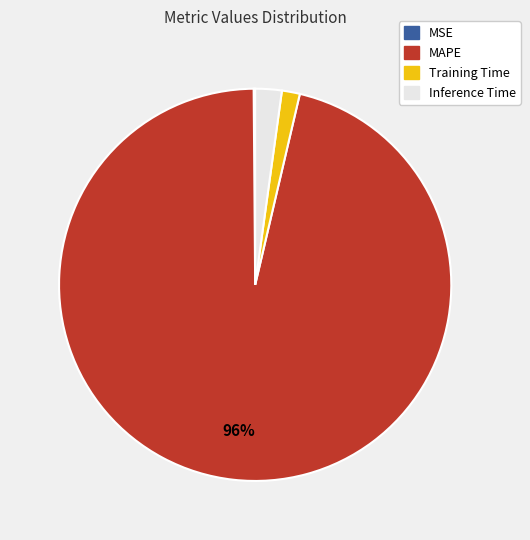

To the nearest percent, what is the average slice percentage?

25%